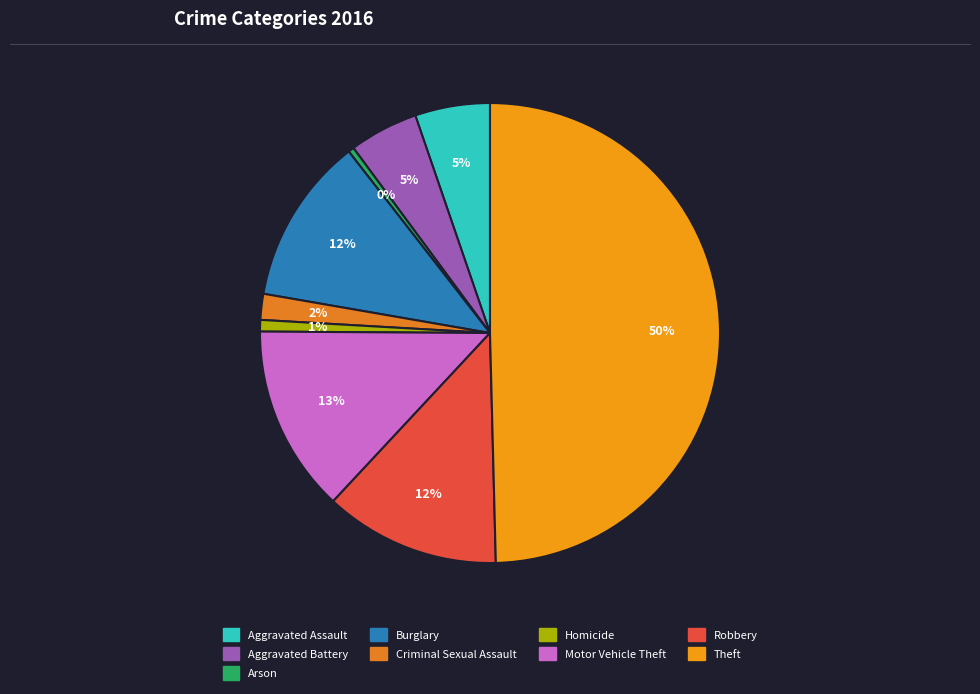

To the nearest percent, what portion does Criminal Sexual Assault represent?

2%